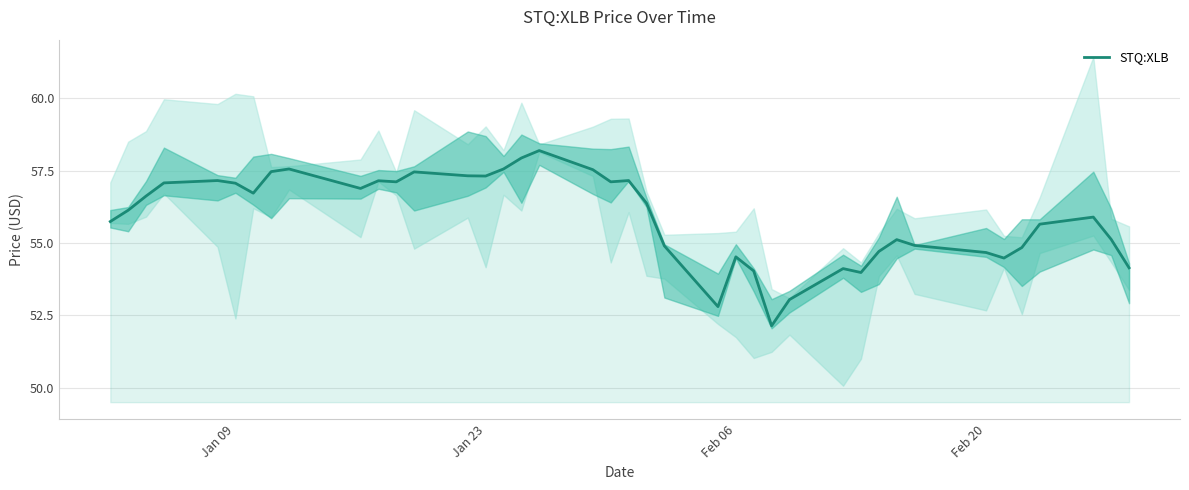

How many lines are shown in the chart?

1